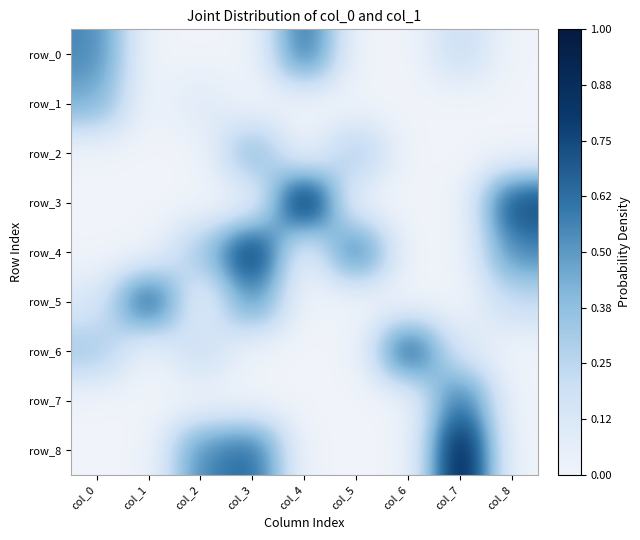

At which category is the sum across all series the highest?

col_3